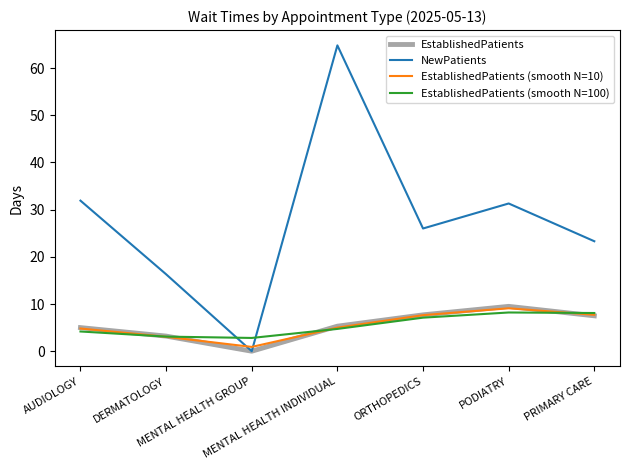

Is it true that NewPatients equals 11.7 at AUDIOLOGY?

False